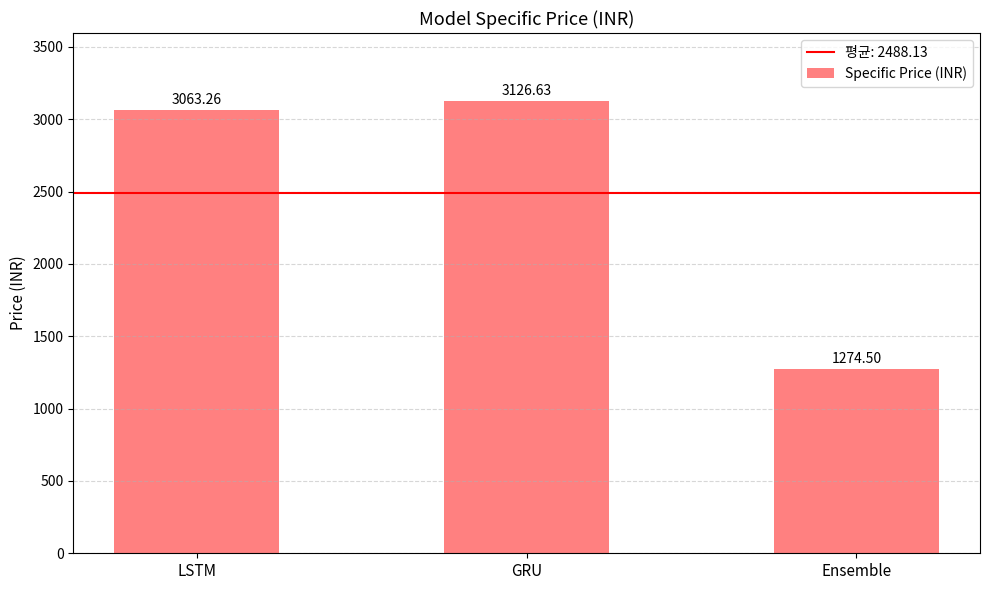

What is the label of the 3rd bar from the right?

LSTM